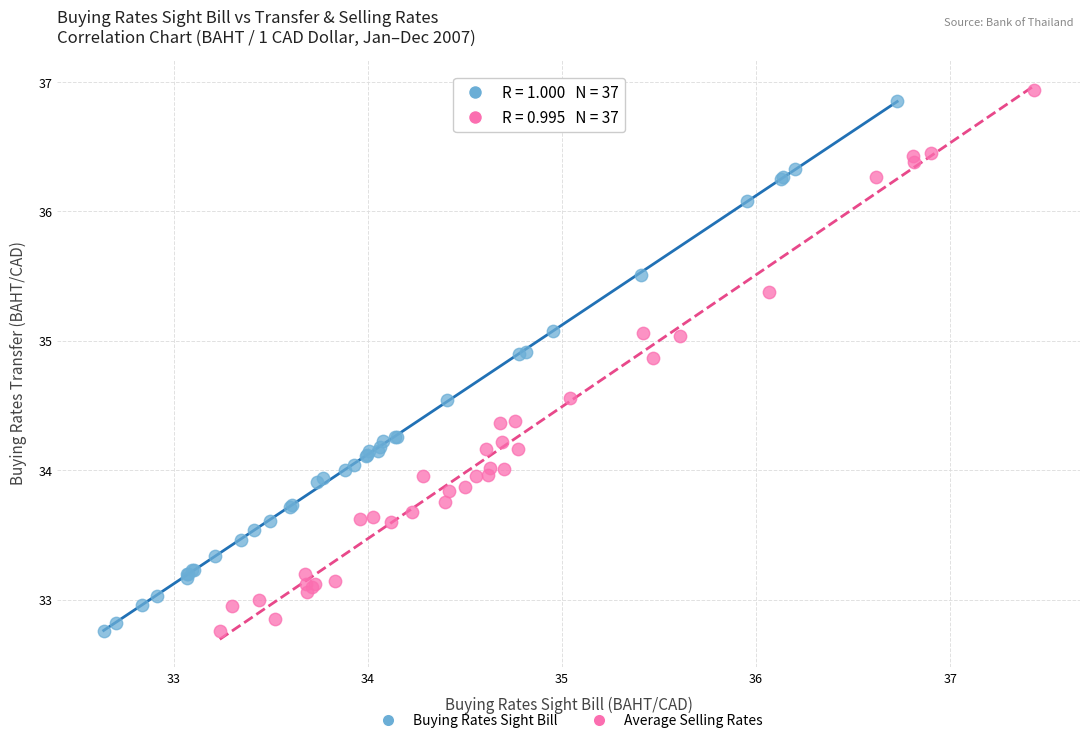

What are all the series names shown in the legend?

Buying Rates Sight Bill, Average Selling Rates